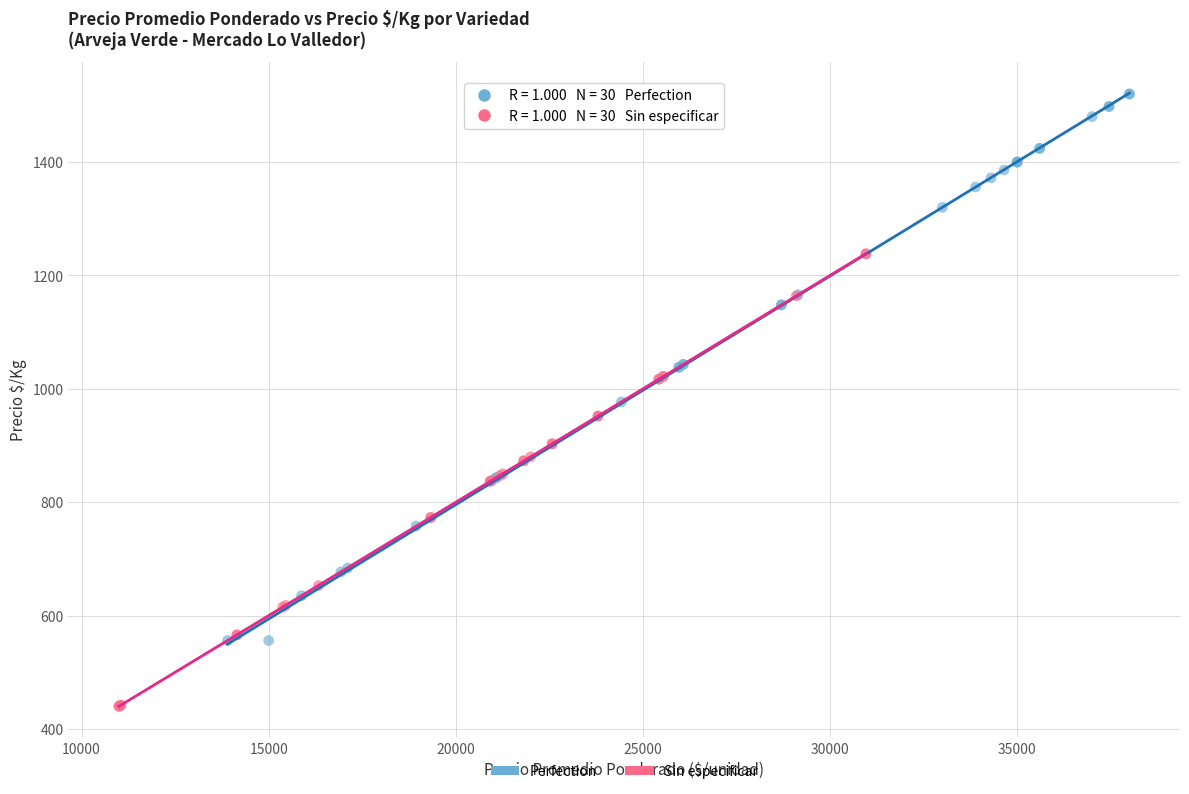

Which series reaches the minimum Y coordinate?

Sin especificar